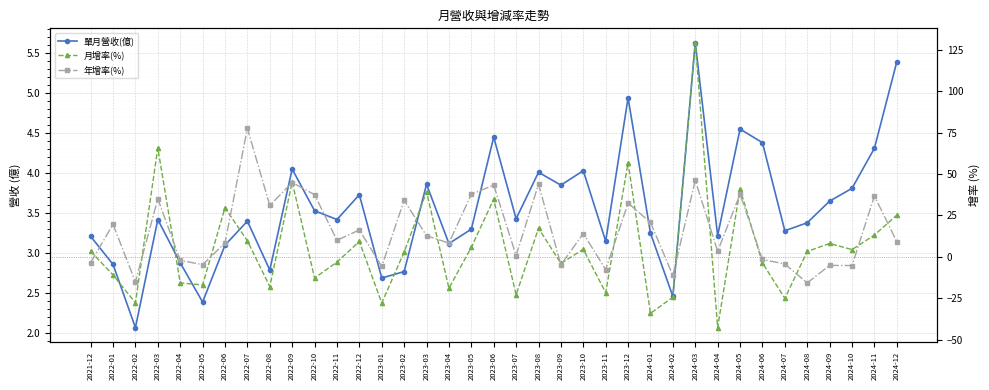

What is the difference between the maximum and minimum values in the 單月營收(億) series?

3.6